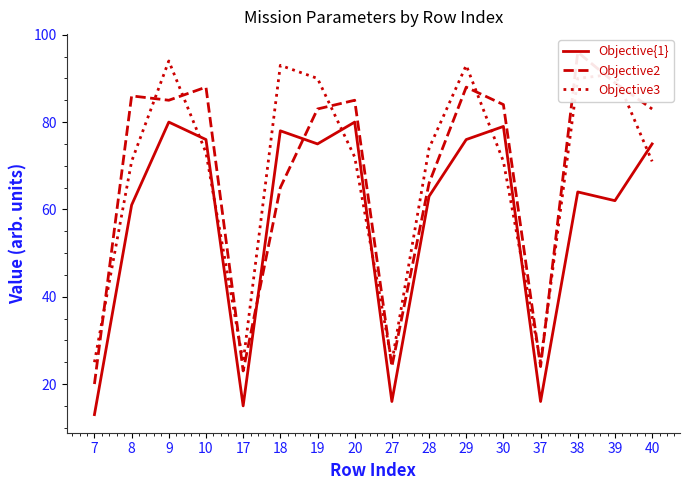

Does the chart display data point markers on the line(s)?

No